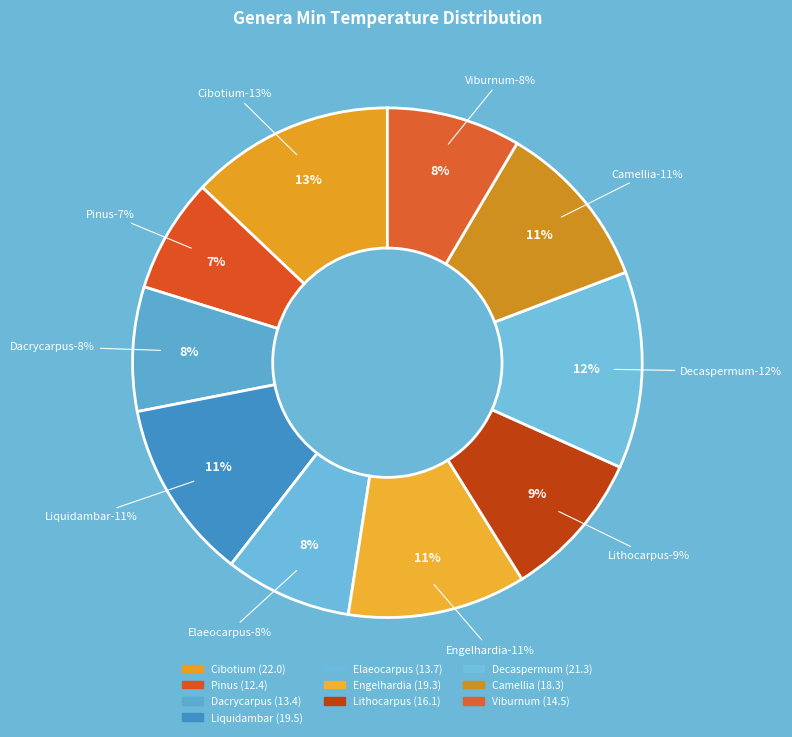

To the nearest percent, what is the combined percentage of Decaspermum and Engelhardia?

24%